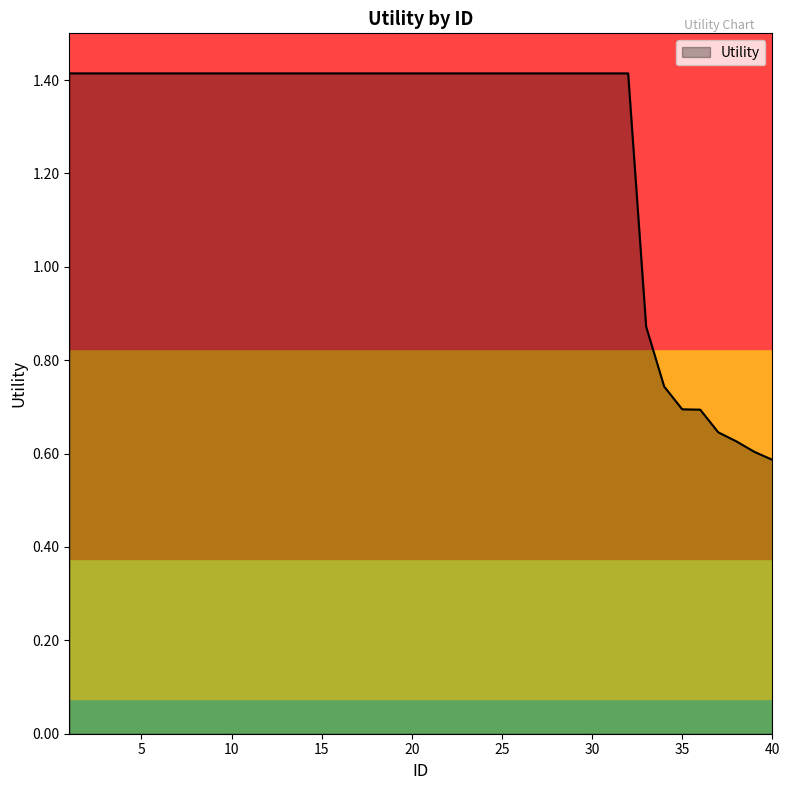

How many lines are shown in the chart?

1